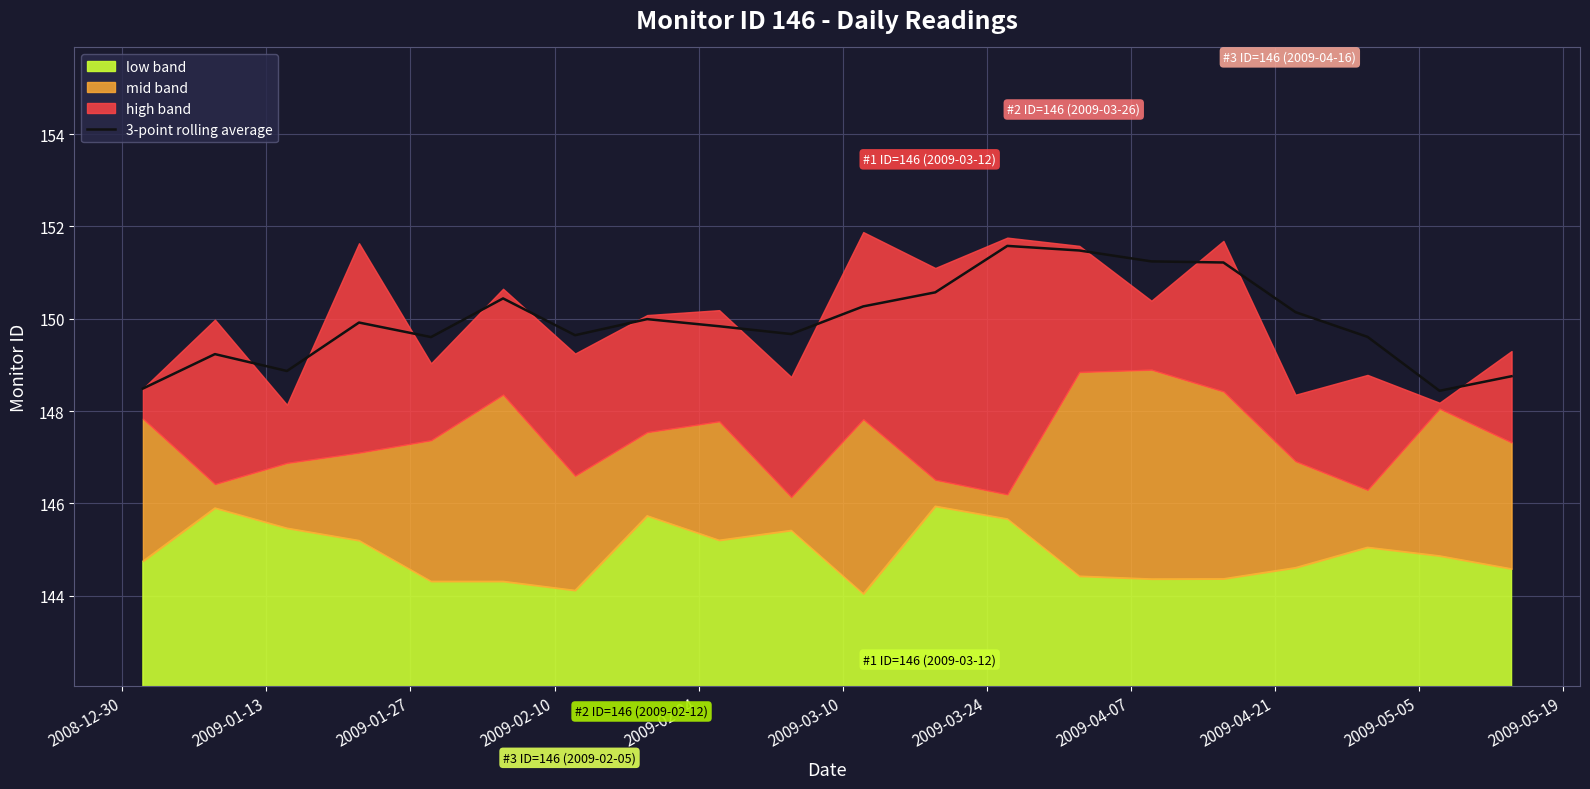

What is the maximum value for 3-point rolling average?

151.6